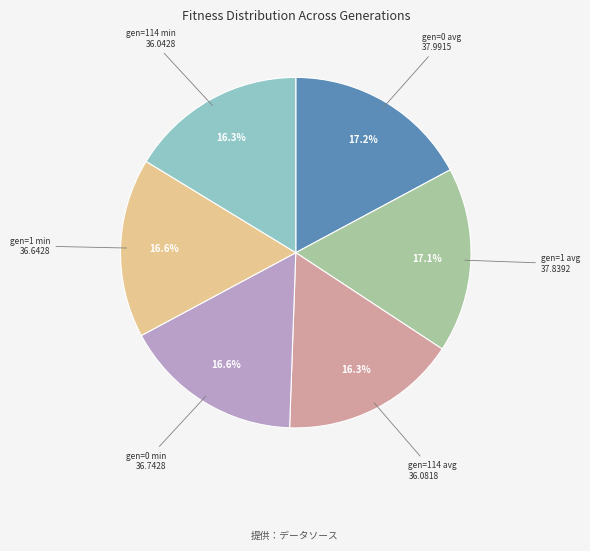

Does any single category account for the majority?

No